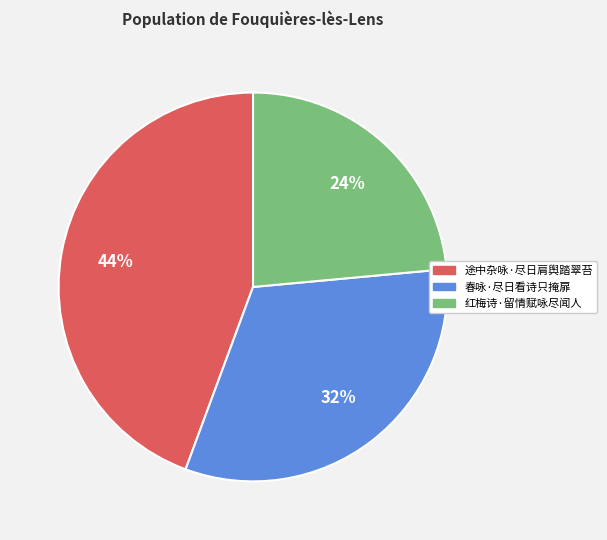

Is the sum of 途中杂咏·尽日肩舆踏翠苔 and 红梅诗·留情赋咏尽闻人 greater than half?

Yes